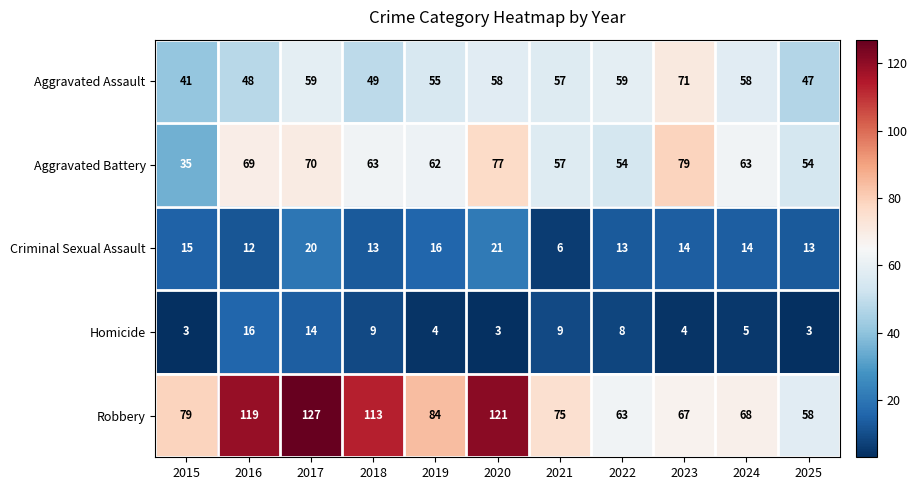

Read the Aggravated Assault value at 2018, to the nearest 10.

50